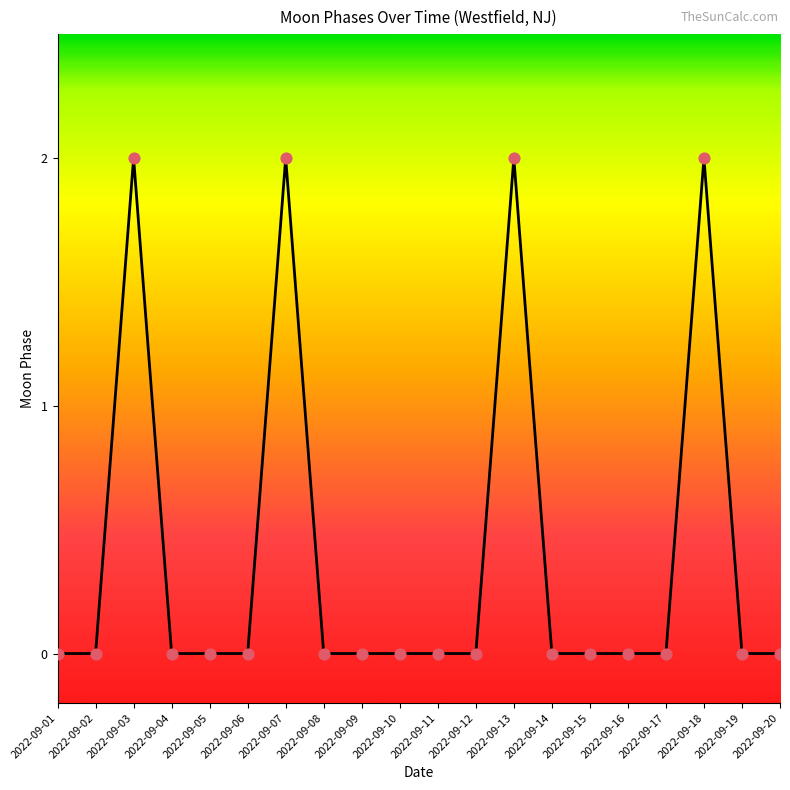

Which has a higher value, 2022-09-17 or 2022-09-03?

2022-09-03